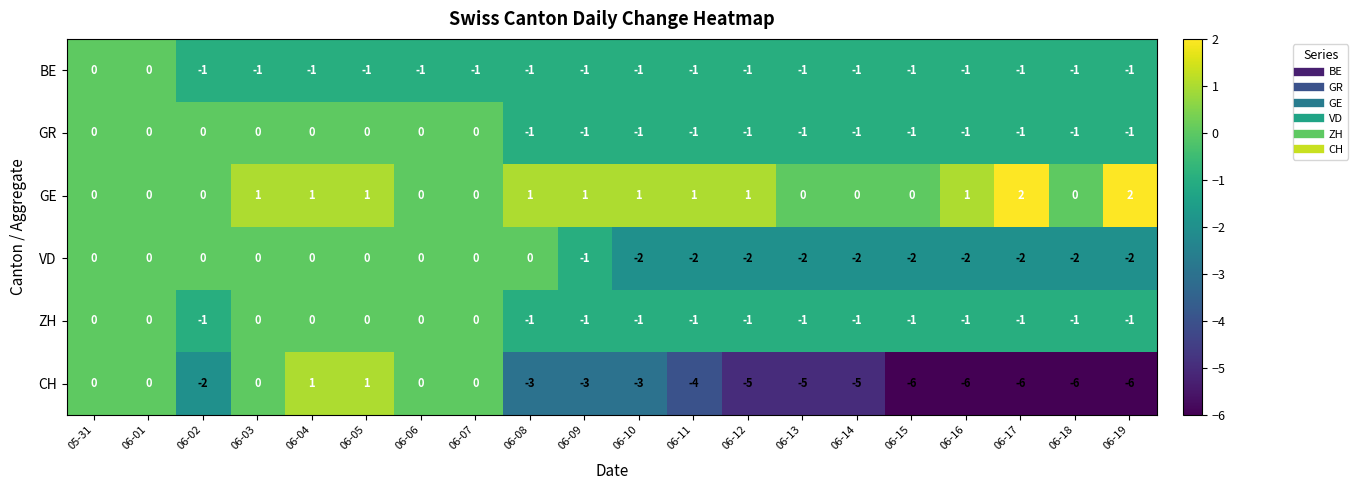

True or false: BE has a value of 0 at 06-04.

False